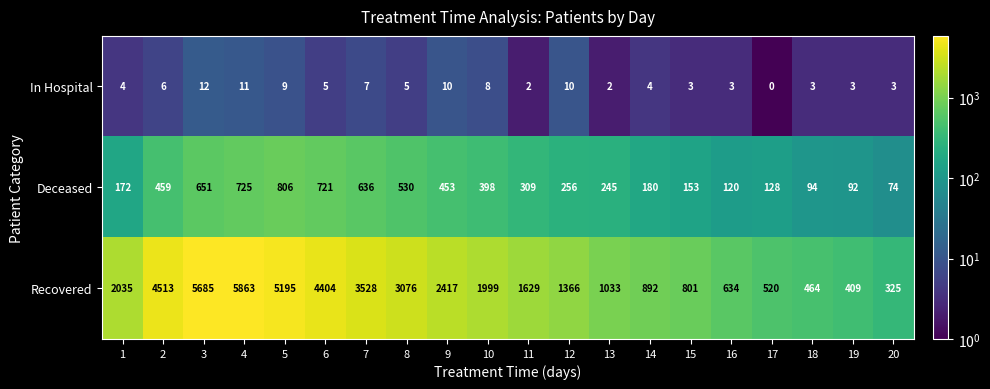

Is the value of Recovered at 13 greater than the value of Deceased at 3?

Yes